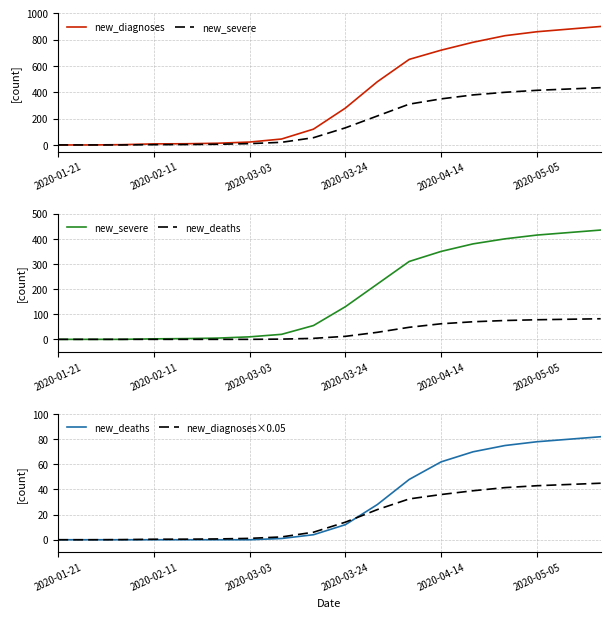

Rank the series at 2020-03-03 from highest to lowest value.

new_diagnoses, new_severe, new_diagnoses×0.05, new_deaths